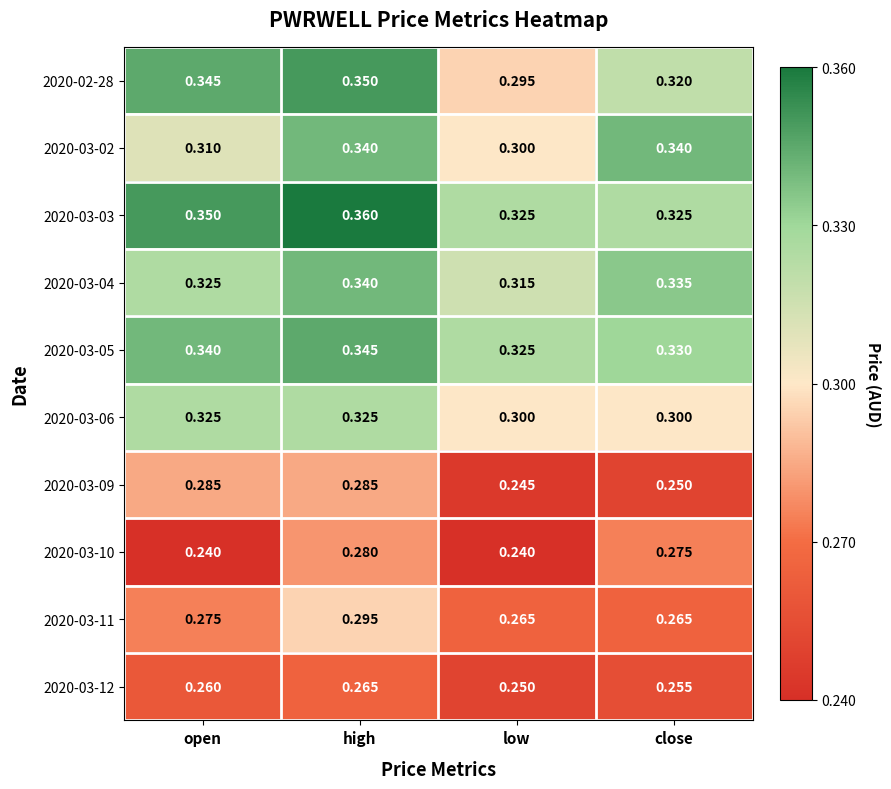

Which category has the lowest value in the 2020-02-28 series?

low